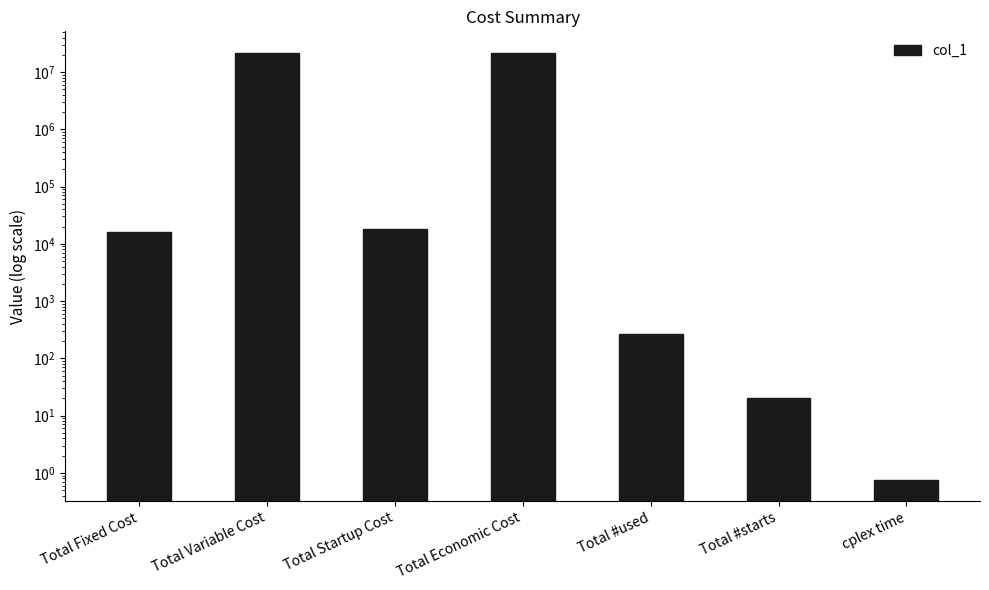

Does the chart contain any negative values?

No